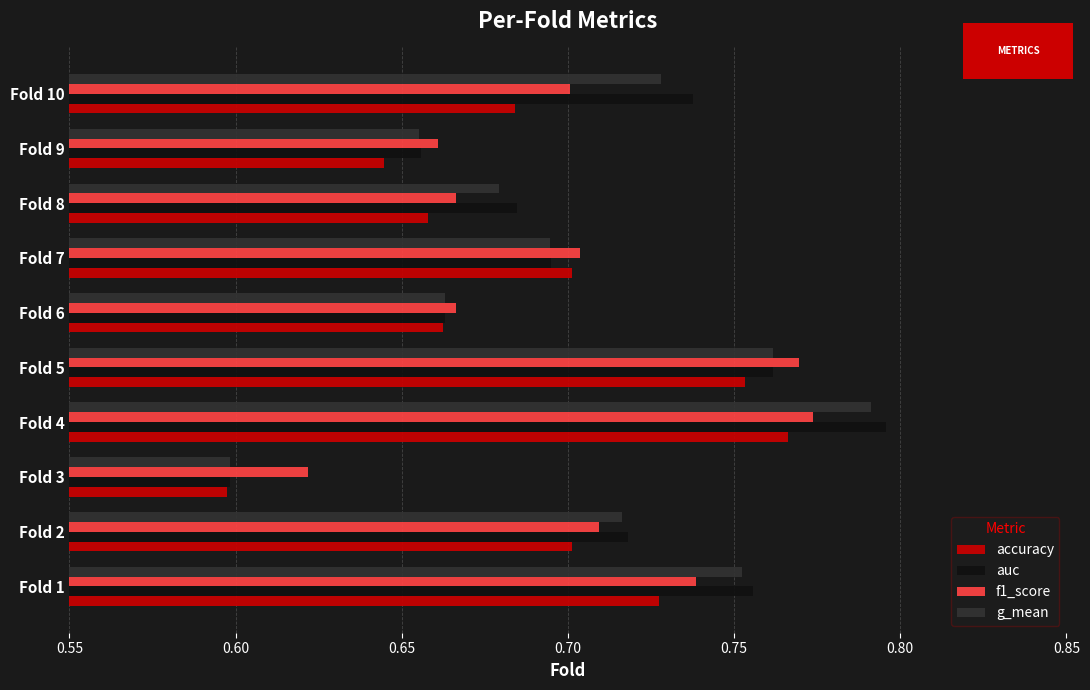

Is it true that auc equals 1.1 at Fold 7?

False